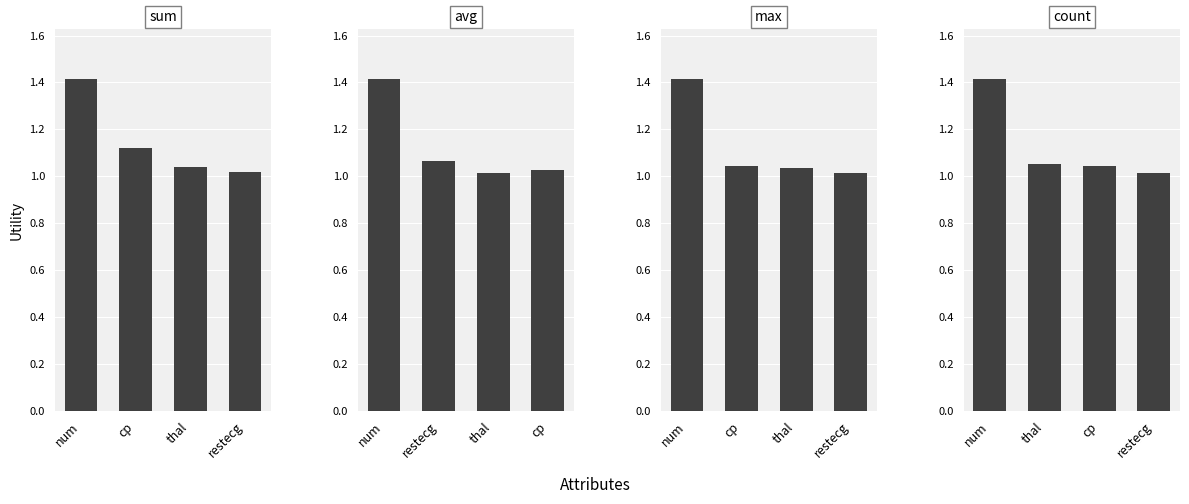

What is the value of the avg bar at the 2nd from the left?

1.1